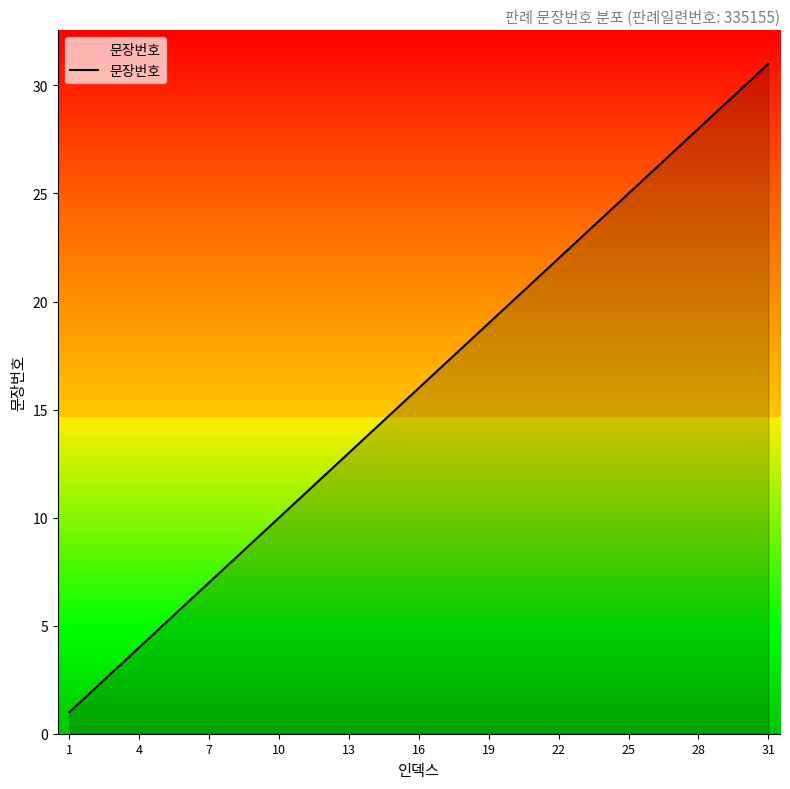

How many lines are shown in the chart?

1